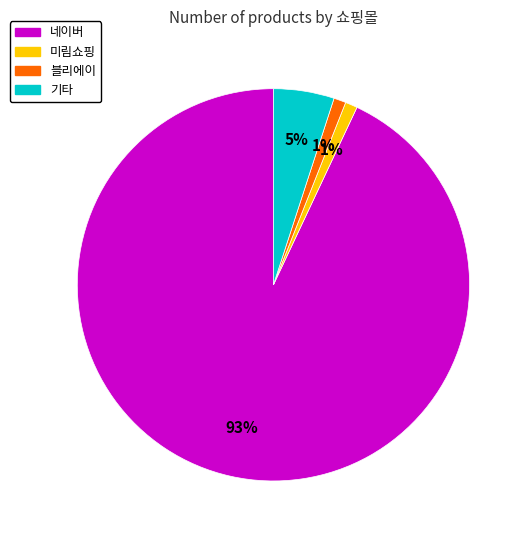

What percentage is the 블리에이 slice, to the nearest percent?

1%